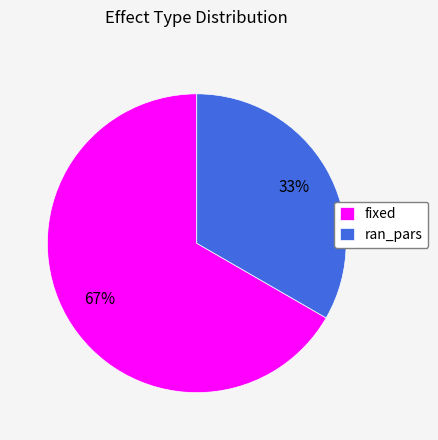

How many segments does this pie chart have?

2